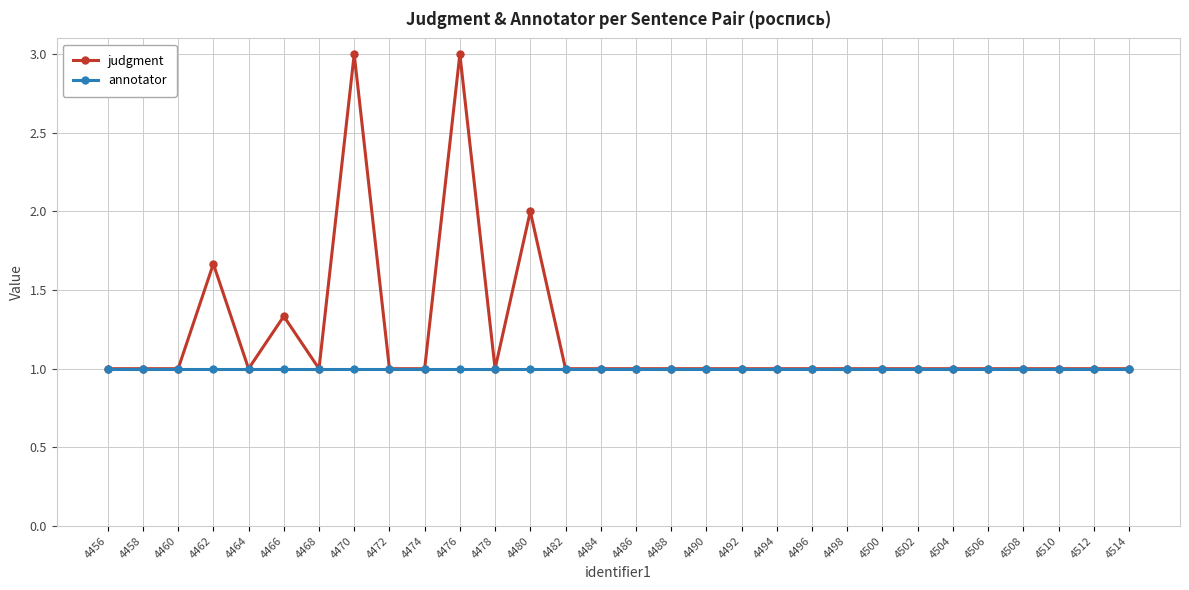

What are all the series names shown in the legend?

judgment, annotator